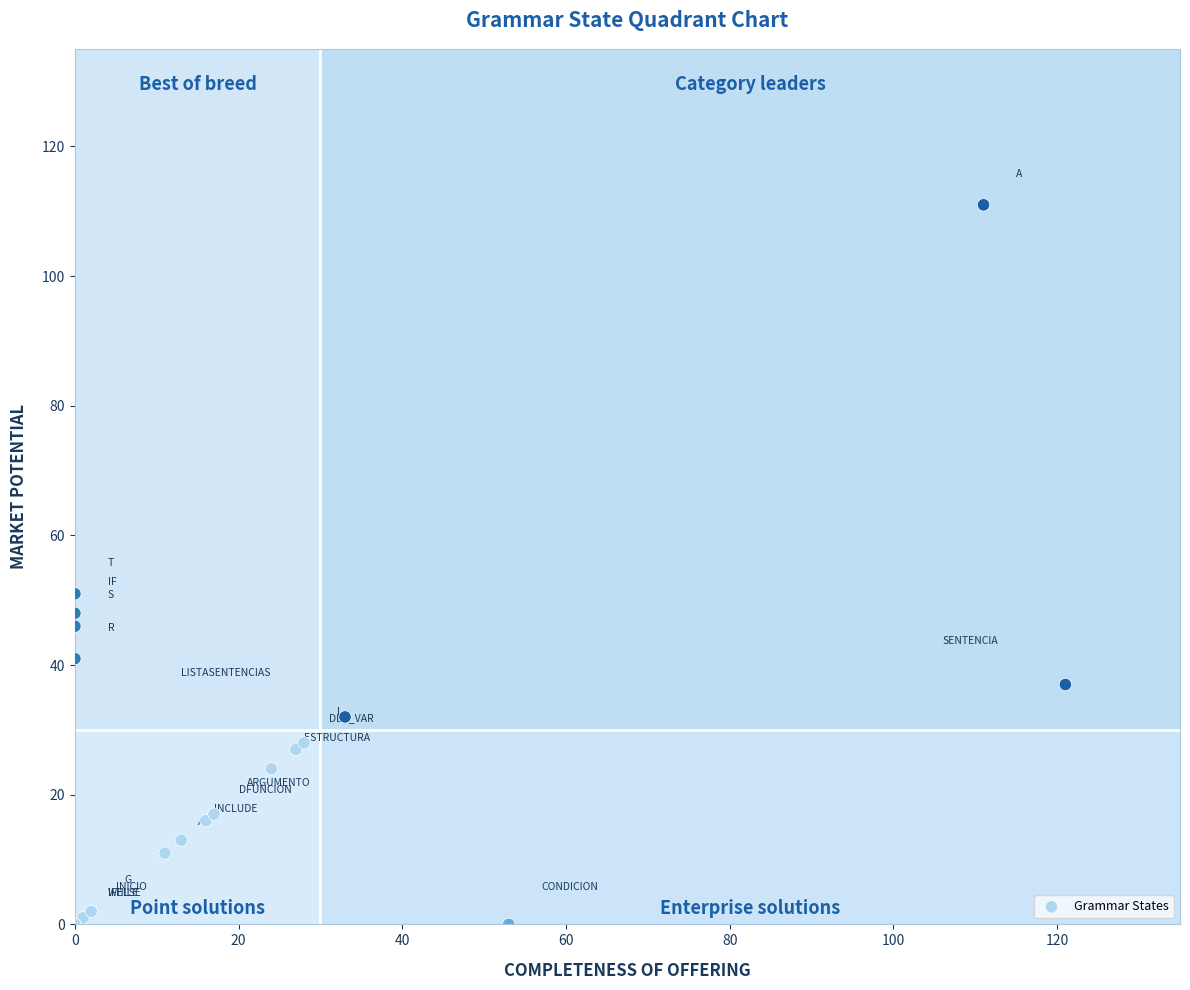

What Y value in the scatter plot is closest to 55?

51